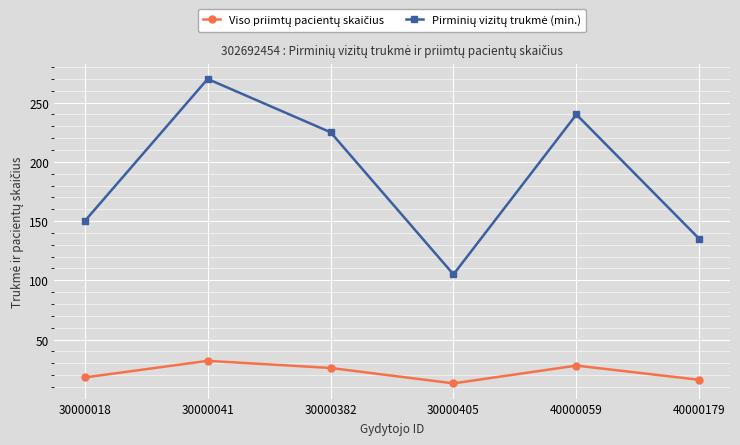

How many distinct data groups are displayed?

2